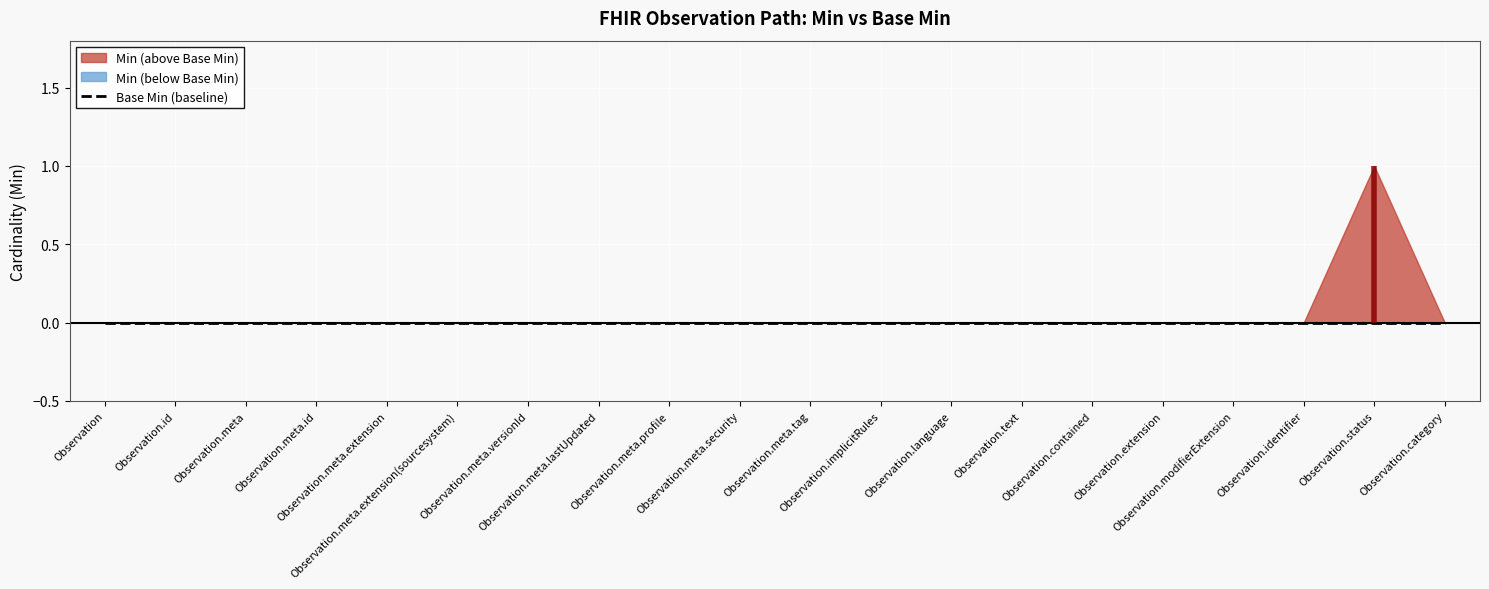

Is it true that Min equals 0 at Observation.implicitRules?

False